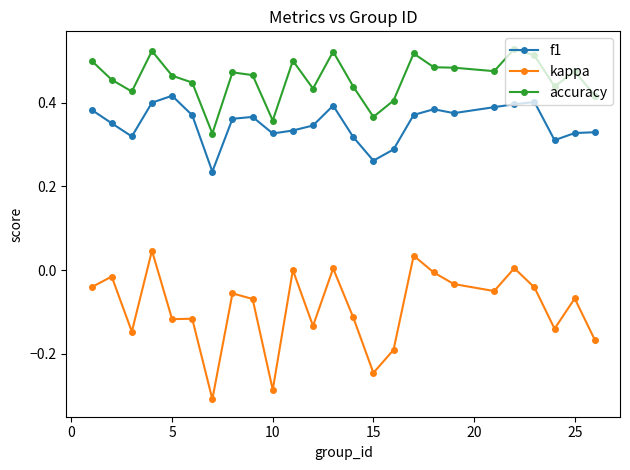

True or false: kappa and accuracy intersect in this chart.

False